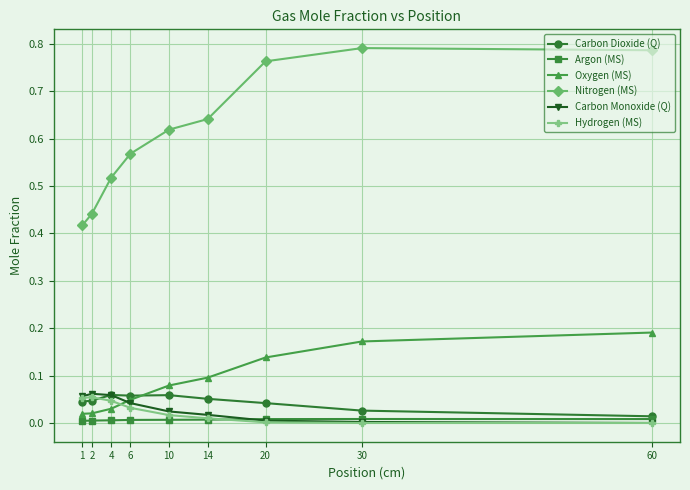

What are all the series names shown in the legend?

Carbon Dioxide (Q), Argon (MS), Oxygen (MS), Nitrogen (MS), Carbon Monoxide (Q), Hydrogen (MS)